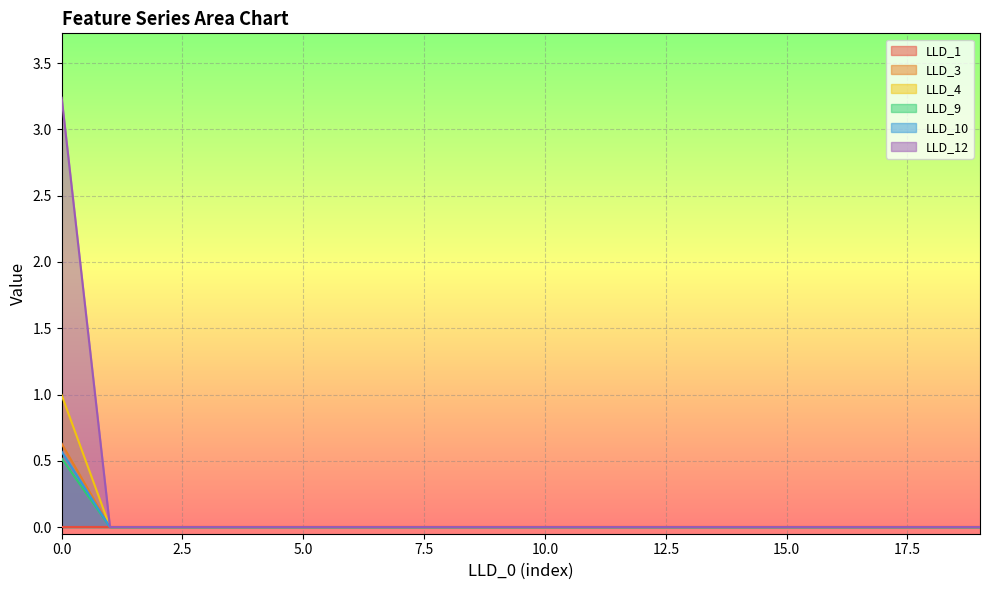

Is it true that LLD_4 equals 0.0 at 17?

True